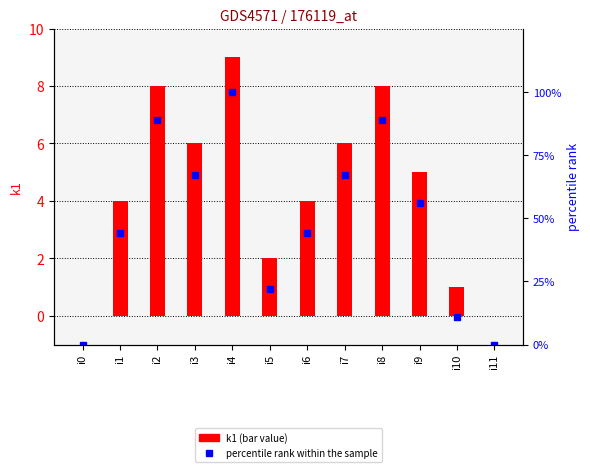

The percentile rank within the sample series shows 22 at i5. True or false?

True